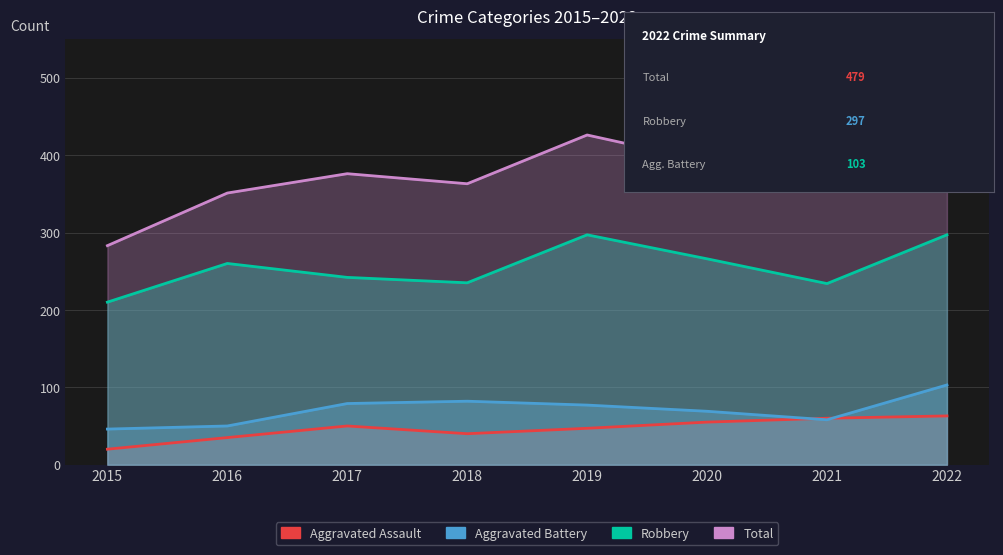

Which label corresponds to the largest value in the chart?

2022